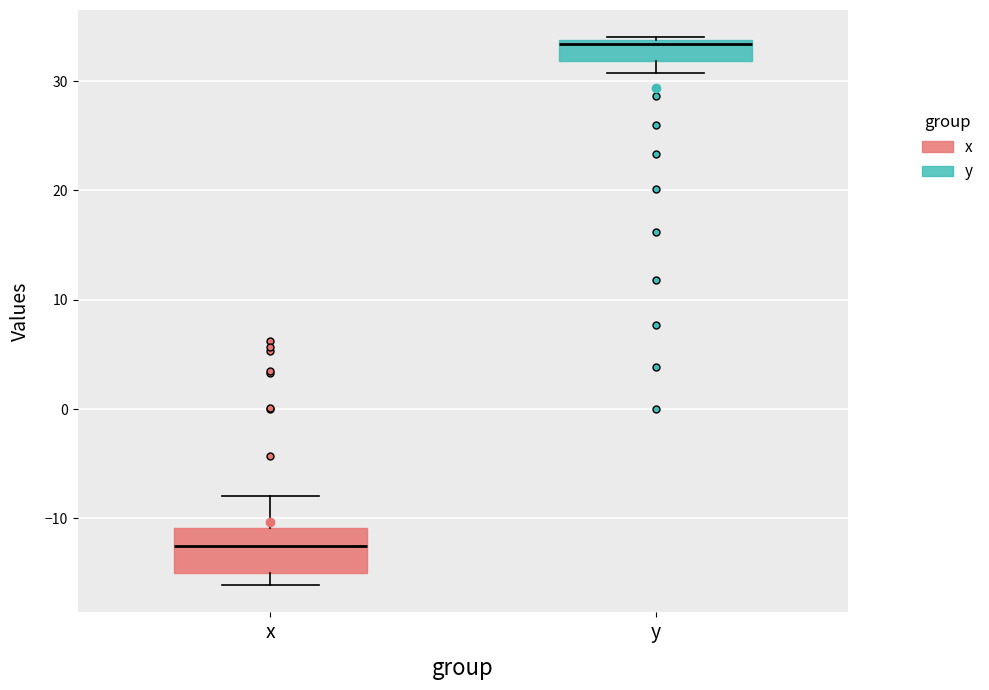

Reading left to right, transcribe this box plot: for each box, give where its median line is, the range the box spans, and where its two whiskers end, as read against the y-axis. The values are not printed on the chart, so give them approximately, as read against the axis.

x: median -13, box -15 to -11, whiskers -16 to -8
y: median 33, box 32 to 34, whiskers 31 to 34